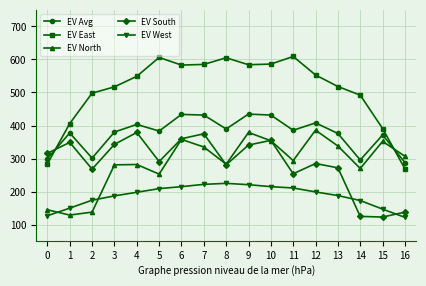

True or false: EV North and EV South intersect in this chart.

True